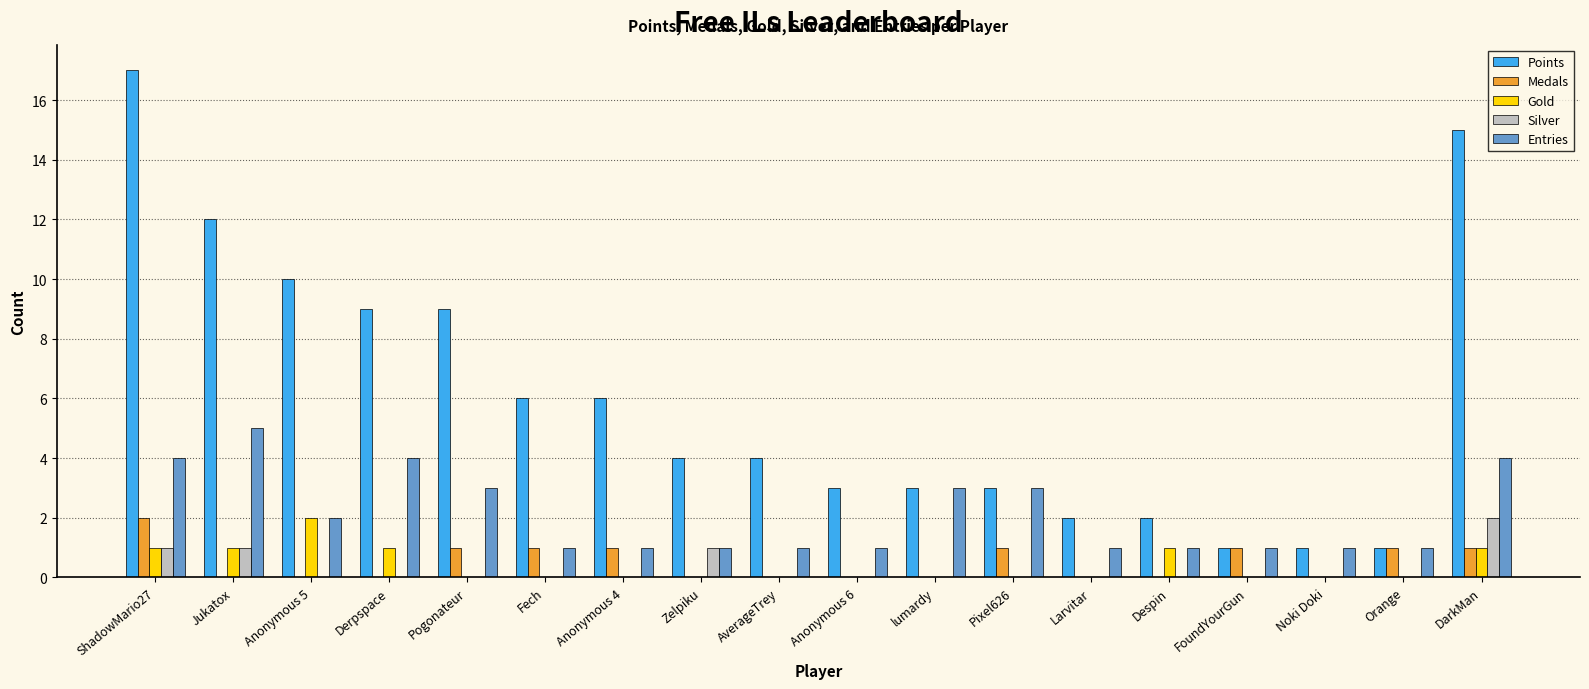

How many distinct data groups are displayed?

5